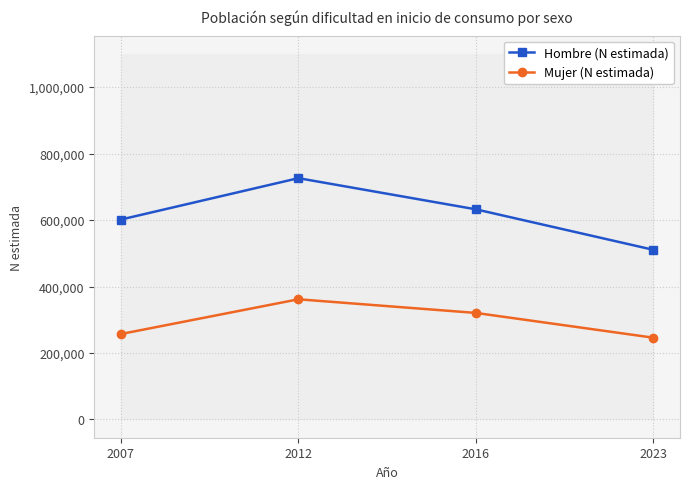

Is the value of Mujer (N estimada) at 2007 greater than the value of Hombre (N estimada) at 2007?

No